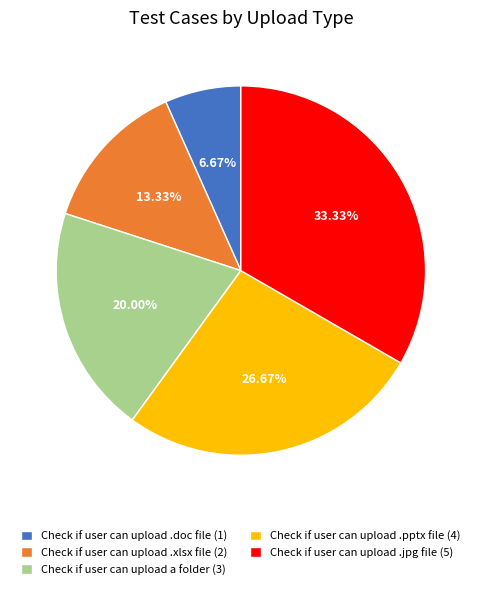

To the nearest percent, what is the combined percentage of Check if user can upload .jpg file and Check if user can upload .xlsx file?

47%